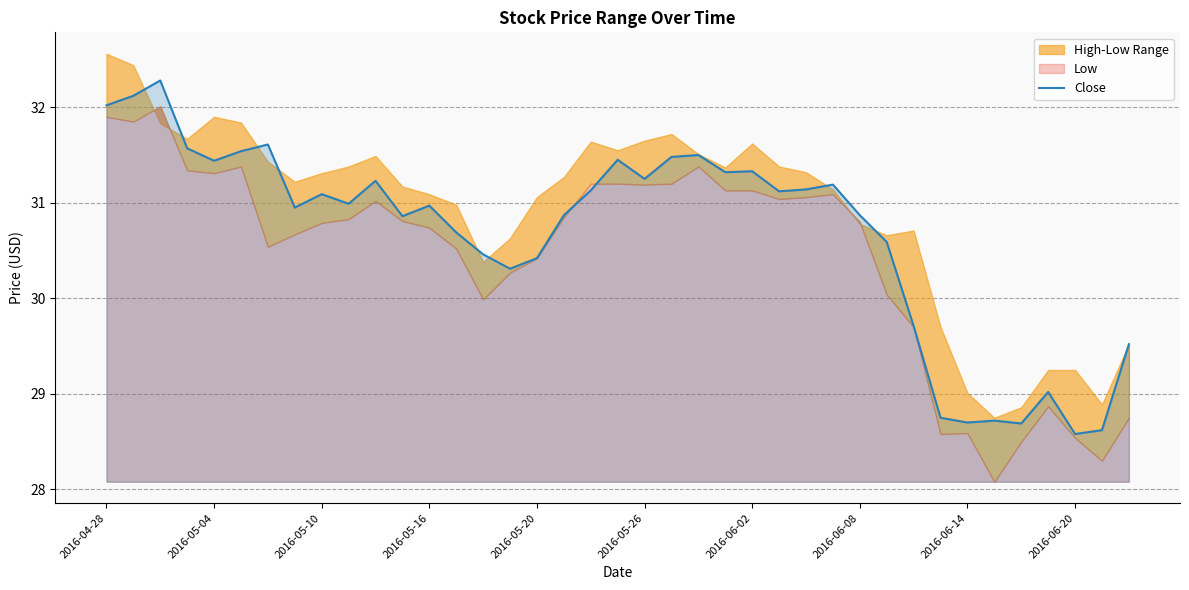

The value of Close at 2016-04-28 is 13.4. True or false?

False